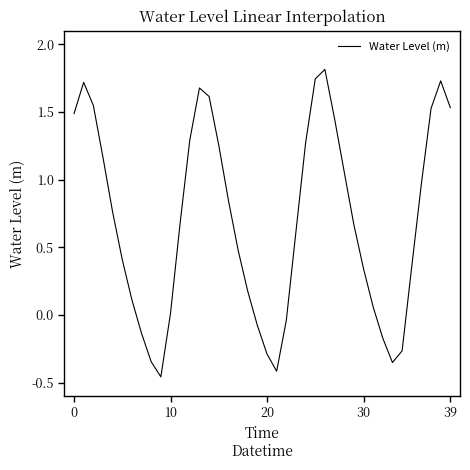

What is the greatest value displayed?

1.8